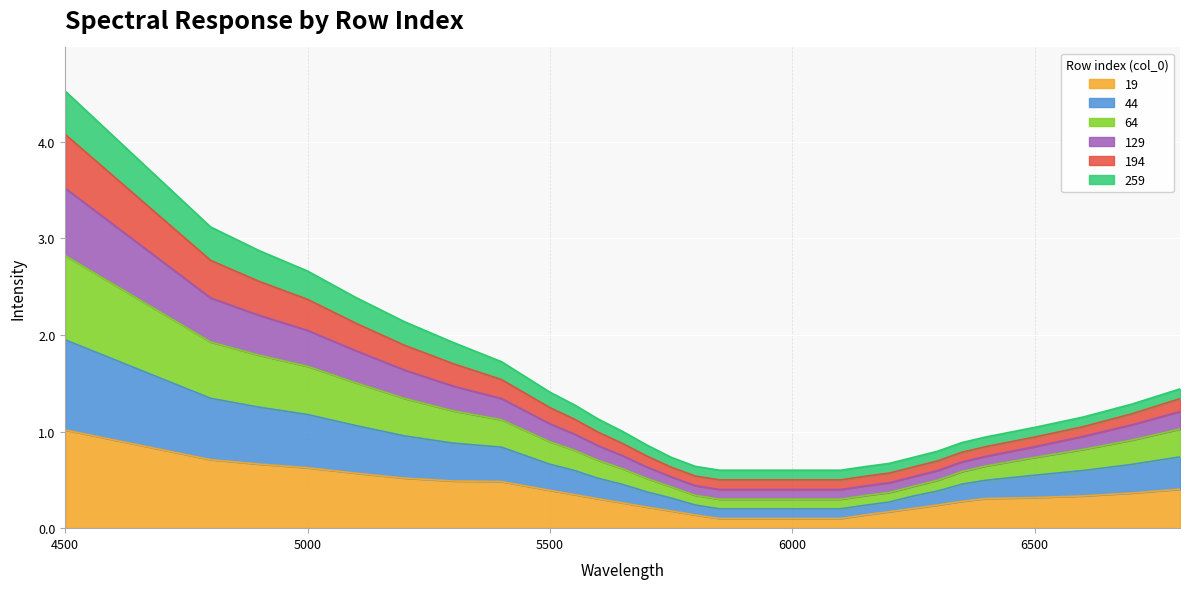

True or false: 64 and 19 cross at least once.

False